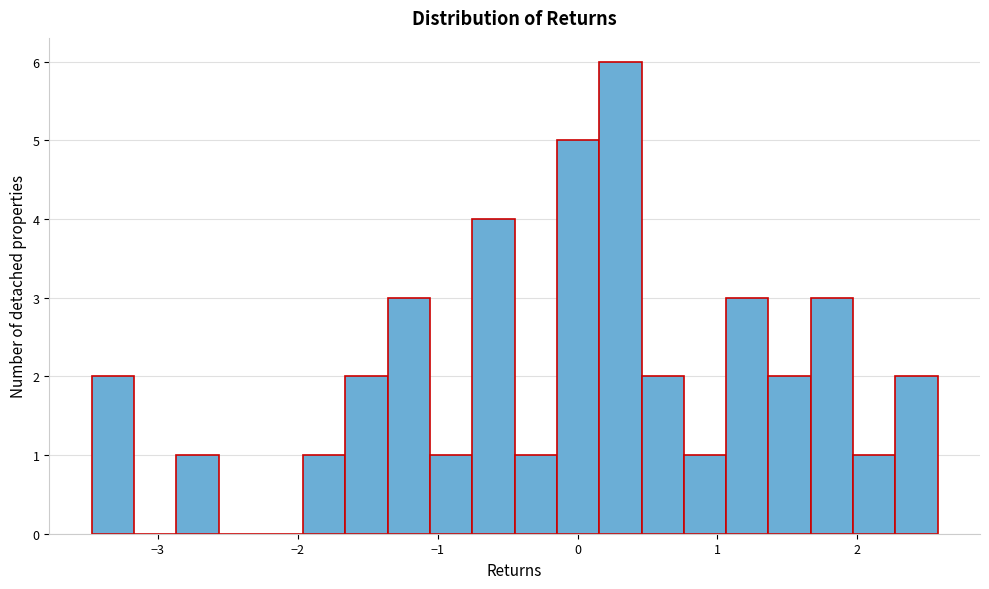

Around what value on the x-axis is the tallest bar? Give the approximate position of its centre, as read against the axis.

0.3